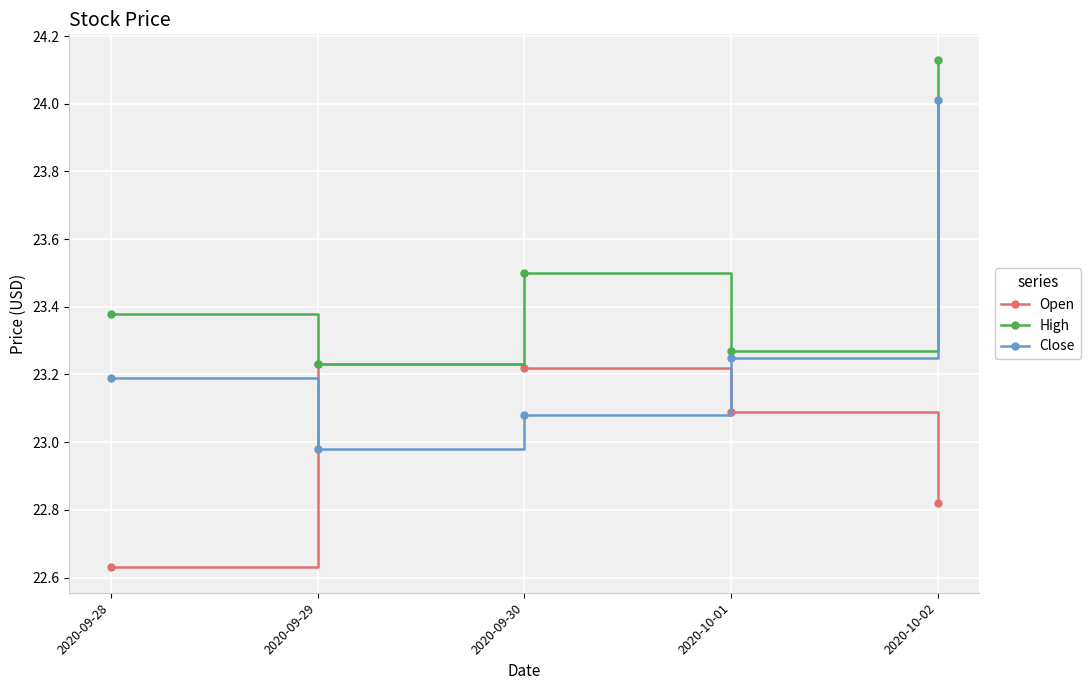

Which category has the lowest value across all series?

2020-09-28